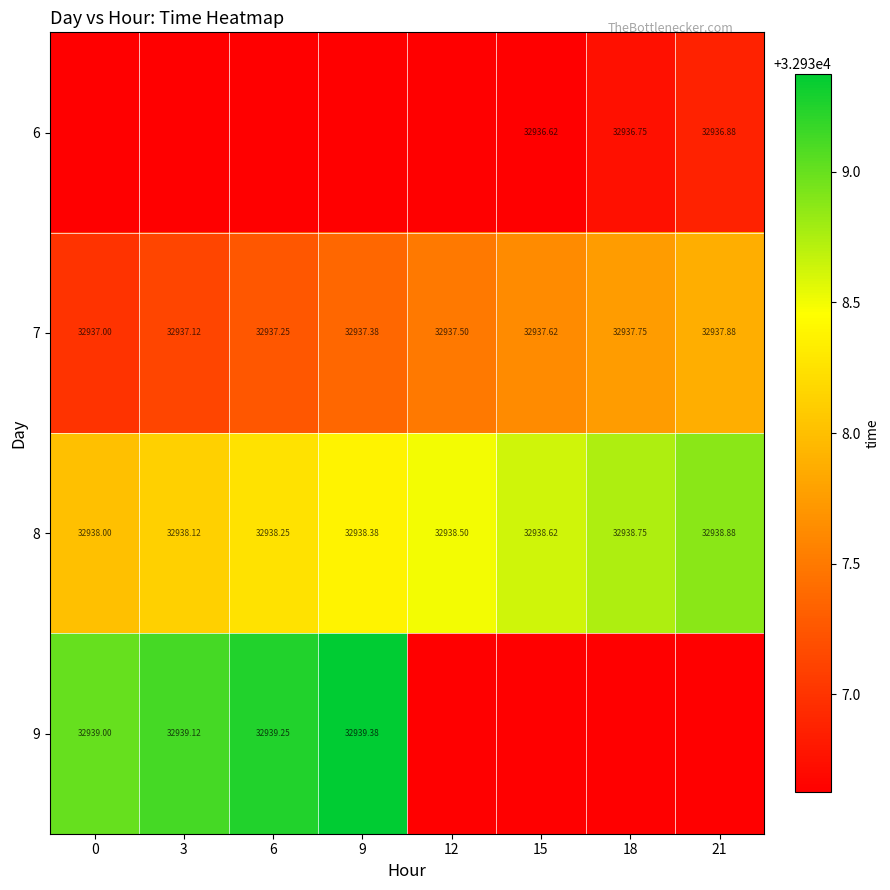

Is the value of 9 at 0 greater than the value of 6 at 21?

Yes